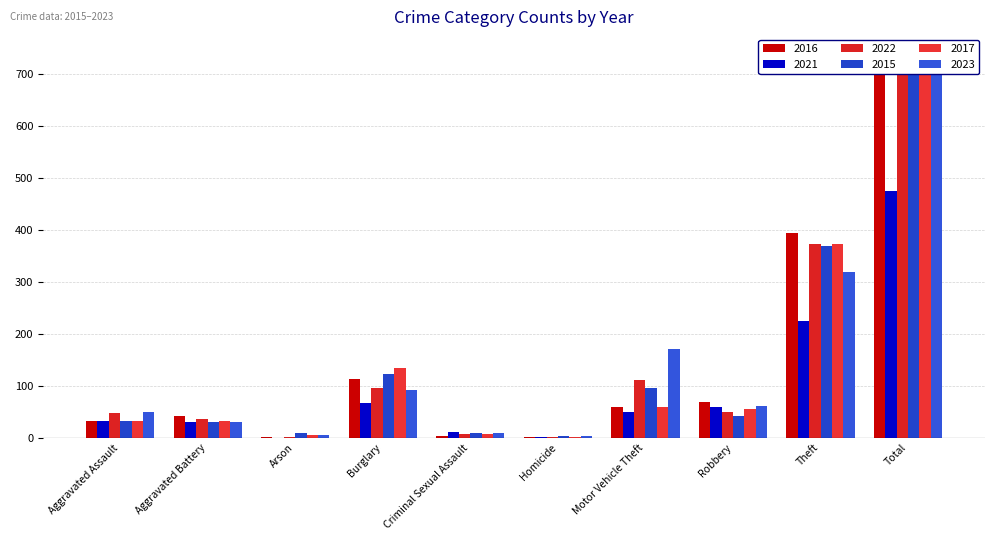

Is it true that 2021 equals 54 at Aggravated Battery?

False